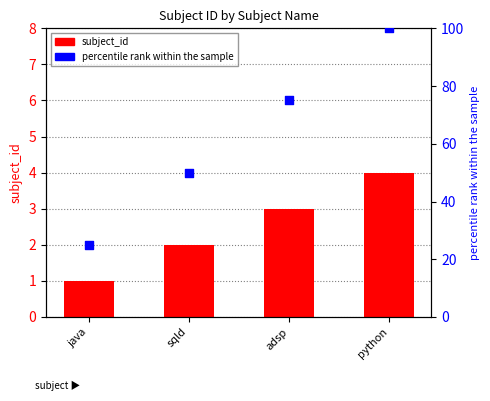

Which series has the largest Y range (max minus min)?

percentile rank within the sample